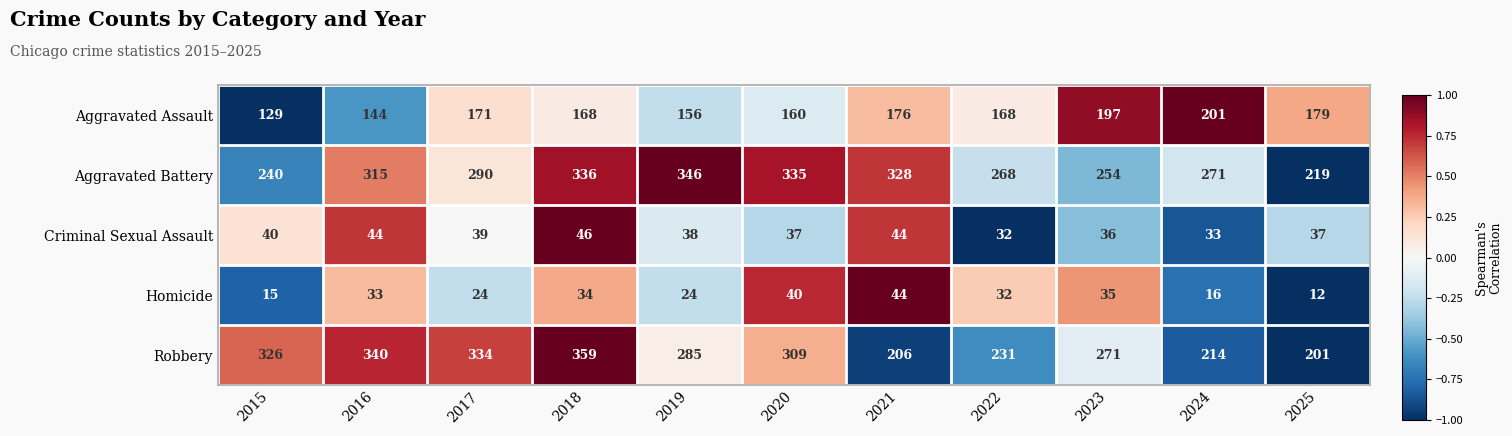

How many categories are shown in the chart?

11